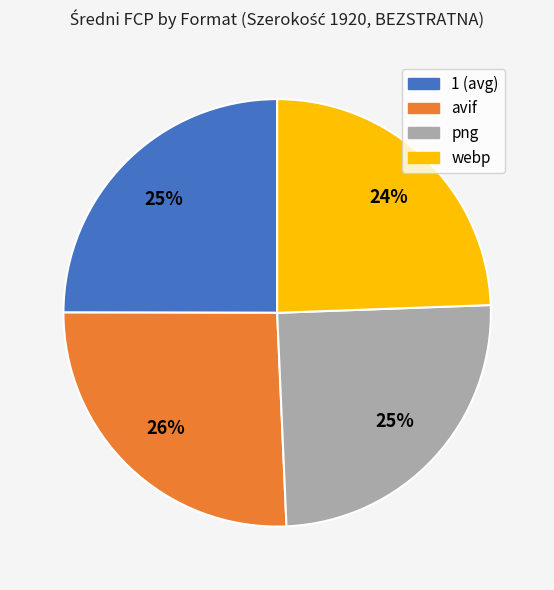

To the nearest percent, what is the combined percentage of png and webp?

49%